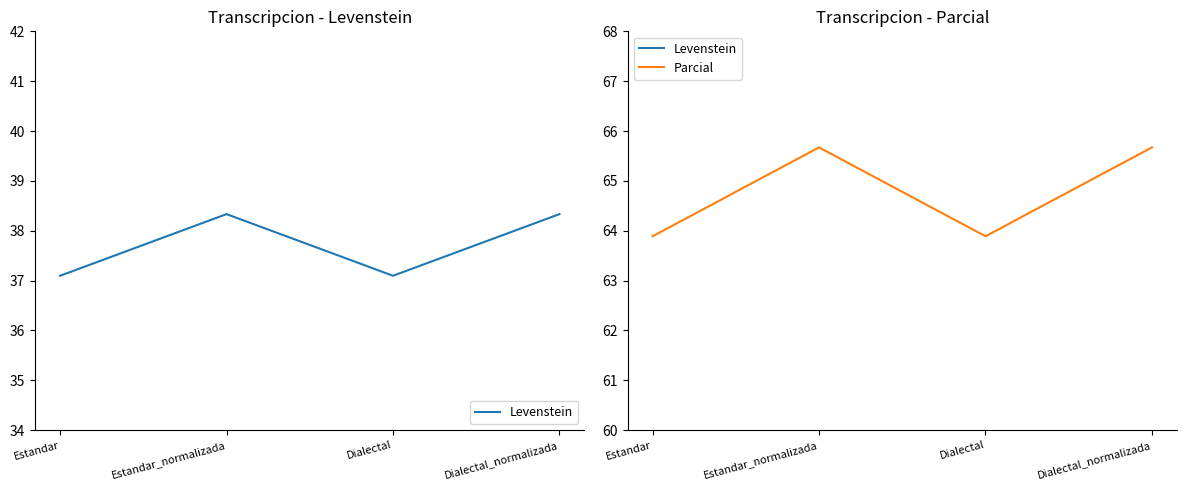

What is the difference between the second highest and second lowest values in the Parcial series?

1.8